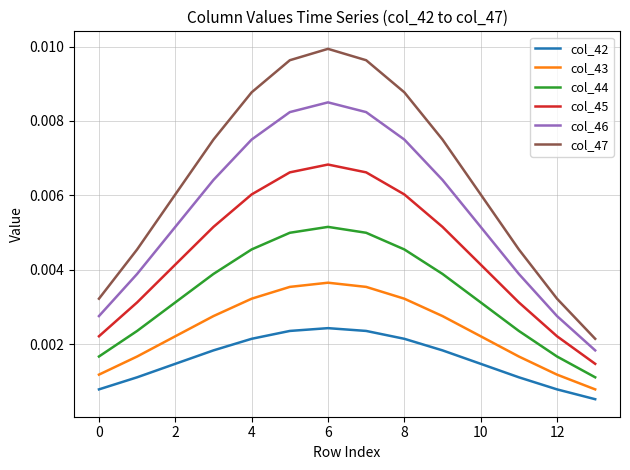

True or false: col_43 and col_47 intersect in this chart.

False